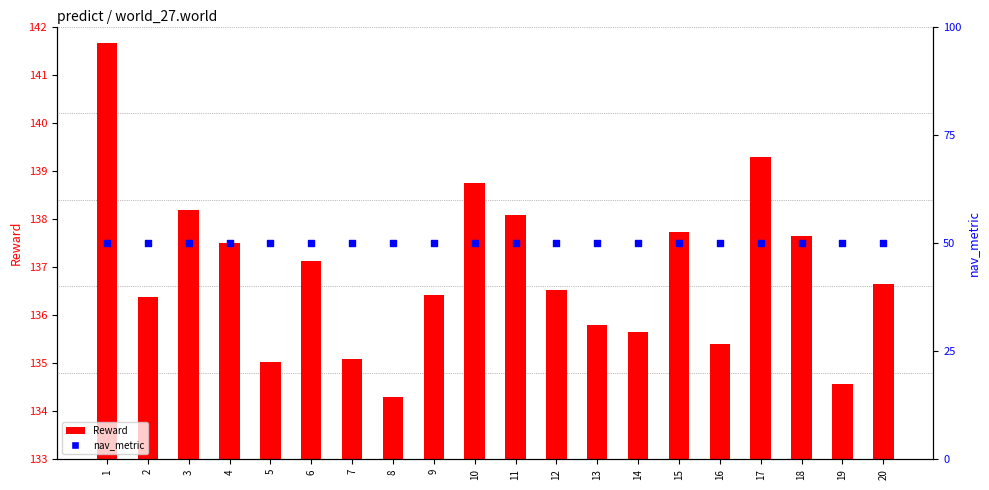

Which series has the largest total across all categories?

Reward